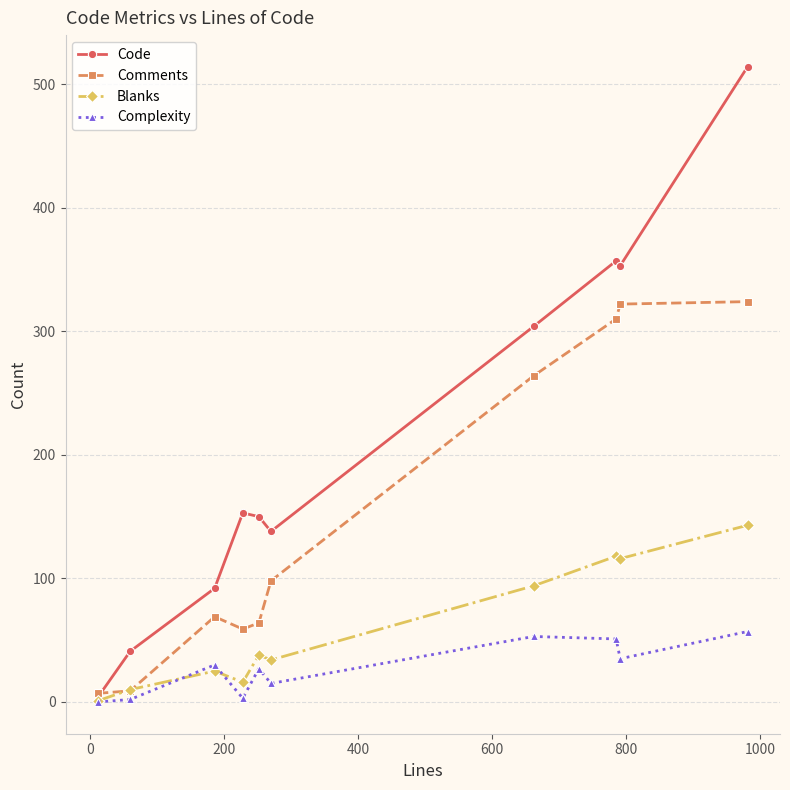

Which series has the largest total across all categories?

Code